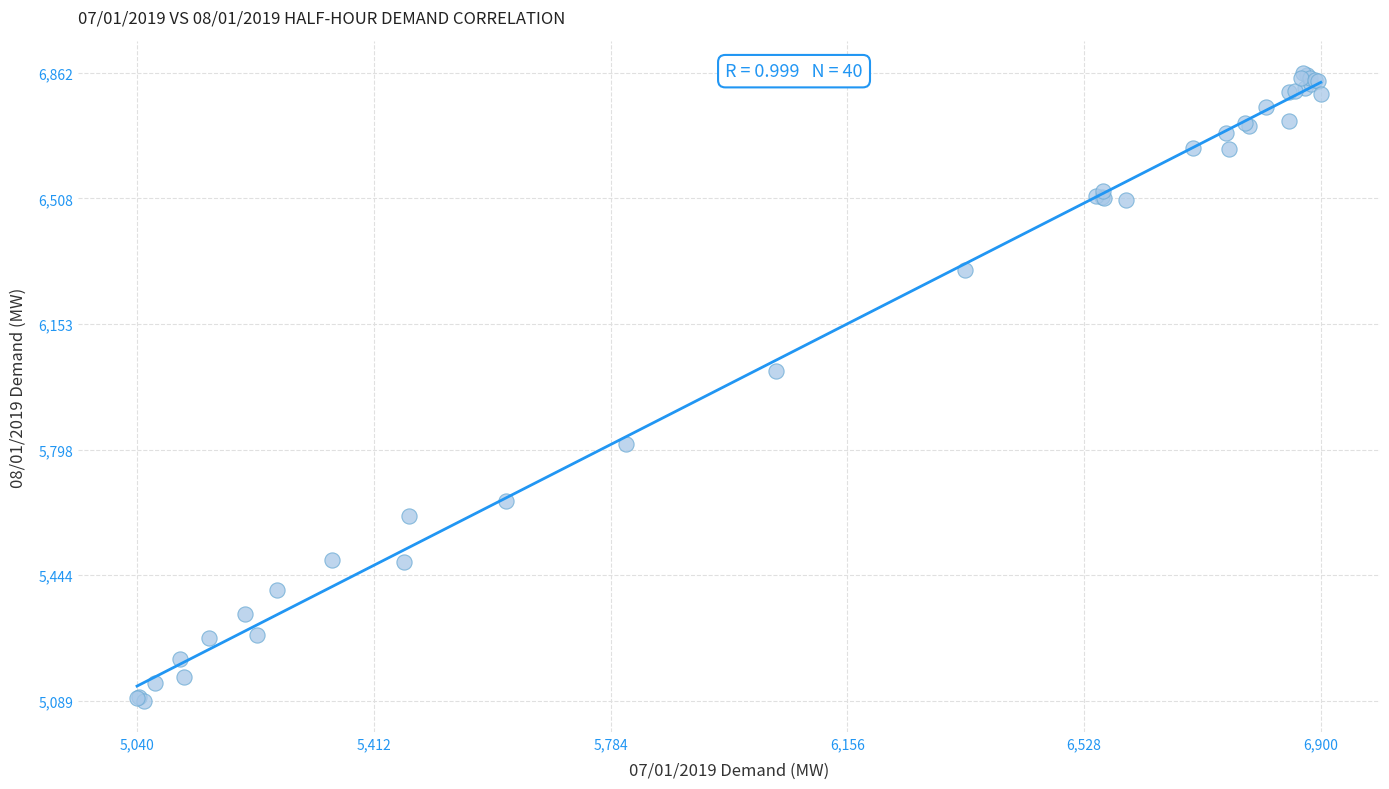

What Y value in the scatter plot is closest to 5975?

6018.7